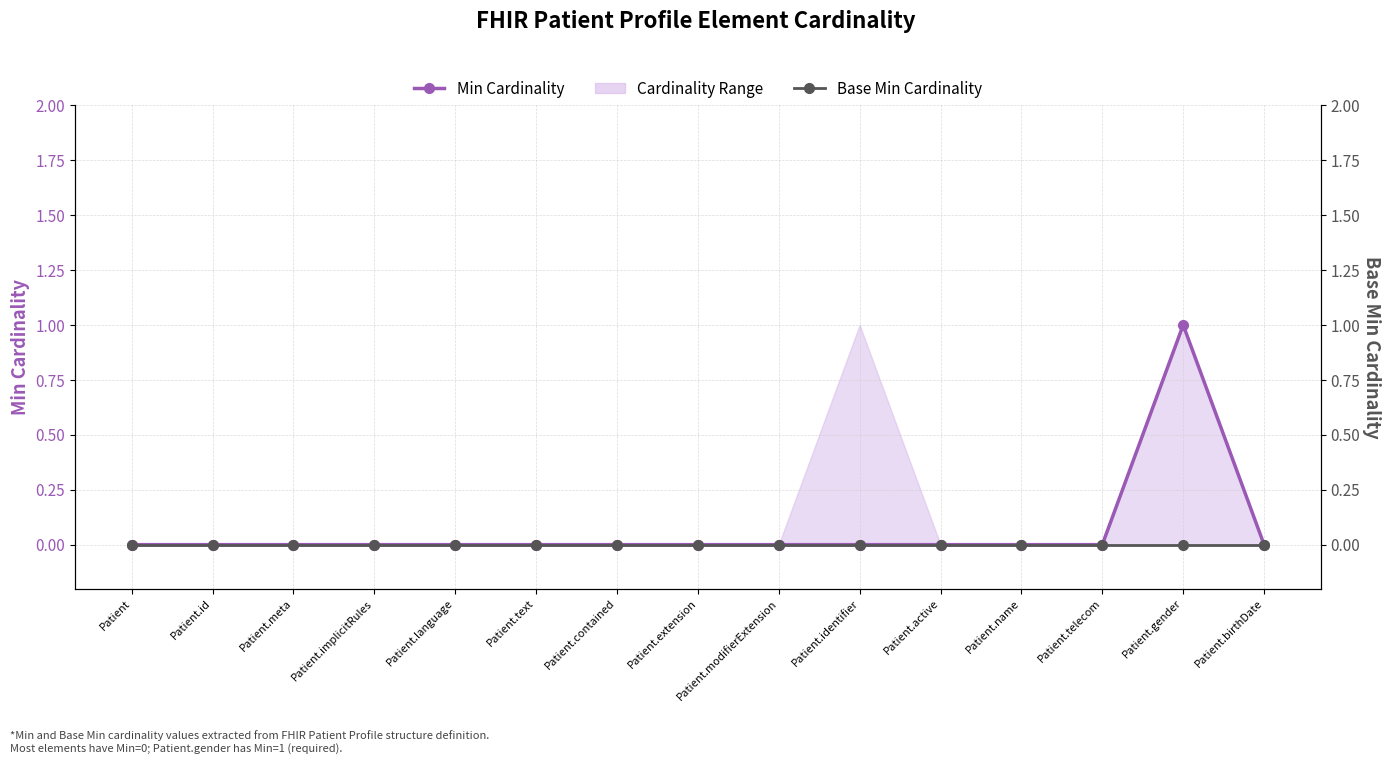

True or false: Base Min Cardinality and Min Cardinality intersect in this chart.

False